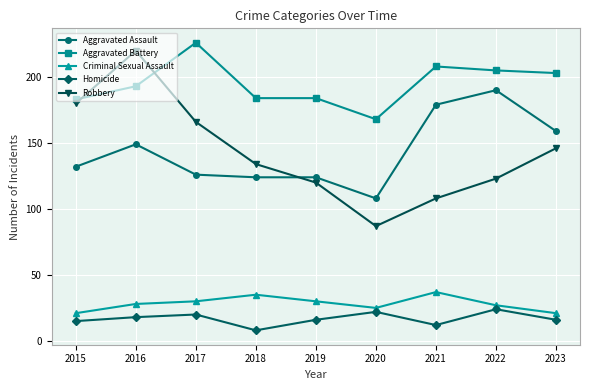

How many series are shown in this chart?

5